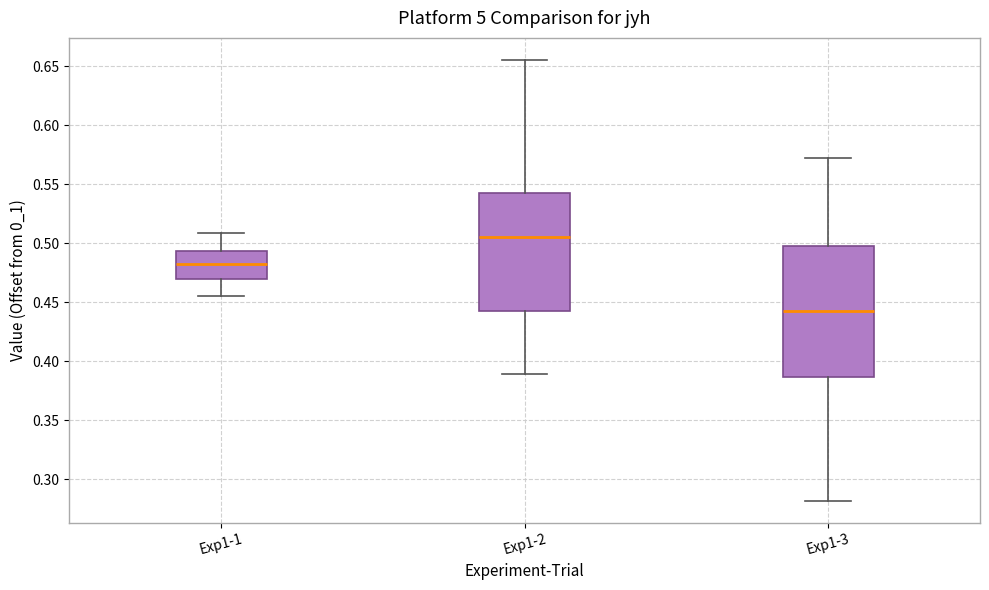

Where is the lower edge of the box for Exp1-2 on the y-axis? The values are not printed on the chart, so give them approximately, as read against the axis.

0.440